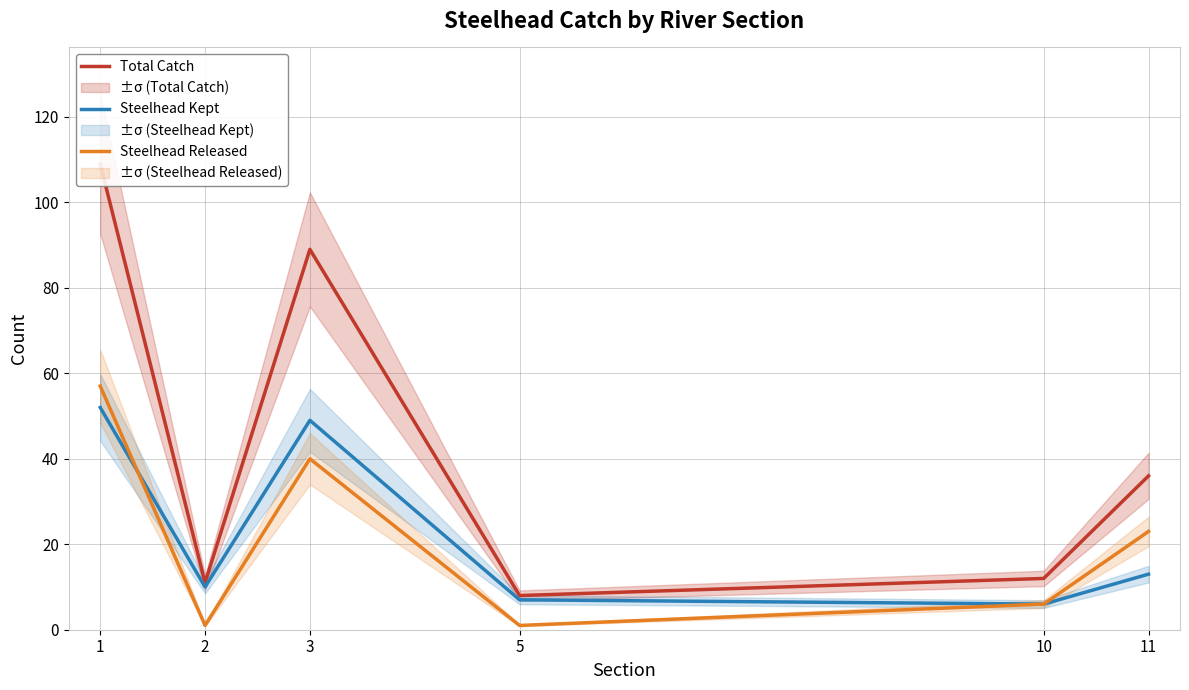

Which label corresponds to the largest value in the chart?

1